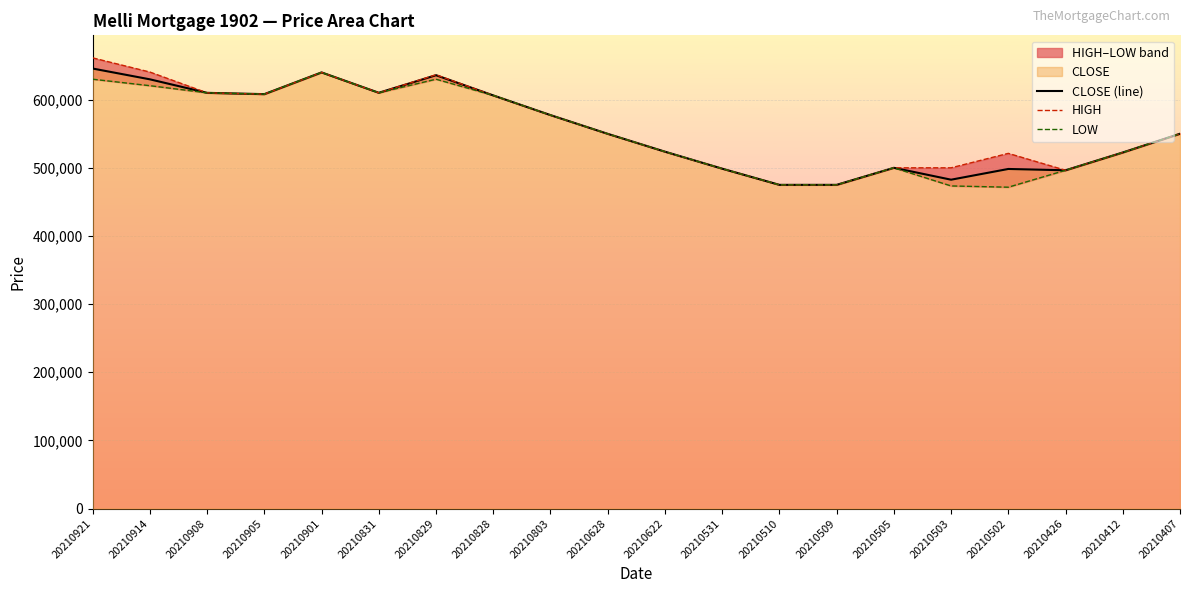

How many data points in LOW are less than 550000?

10